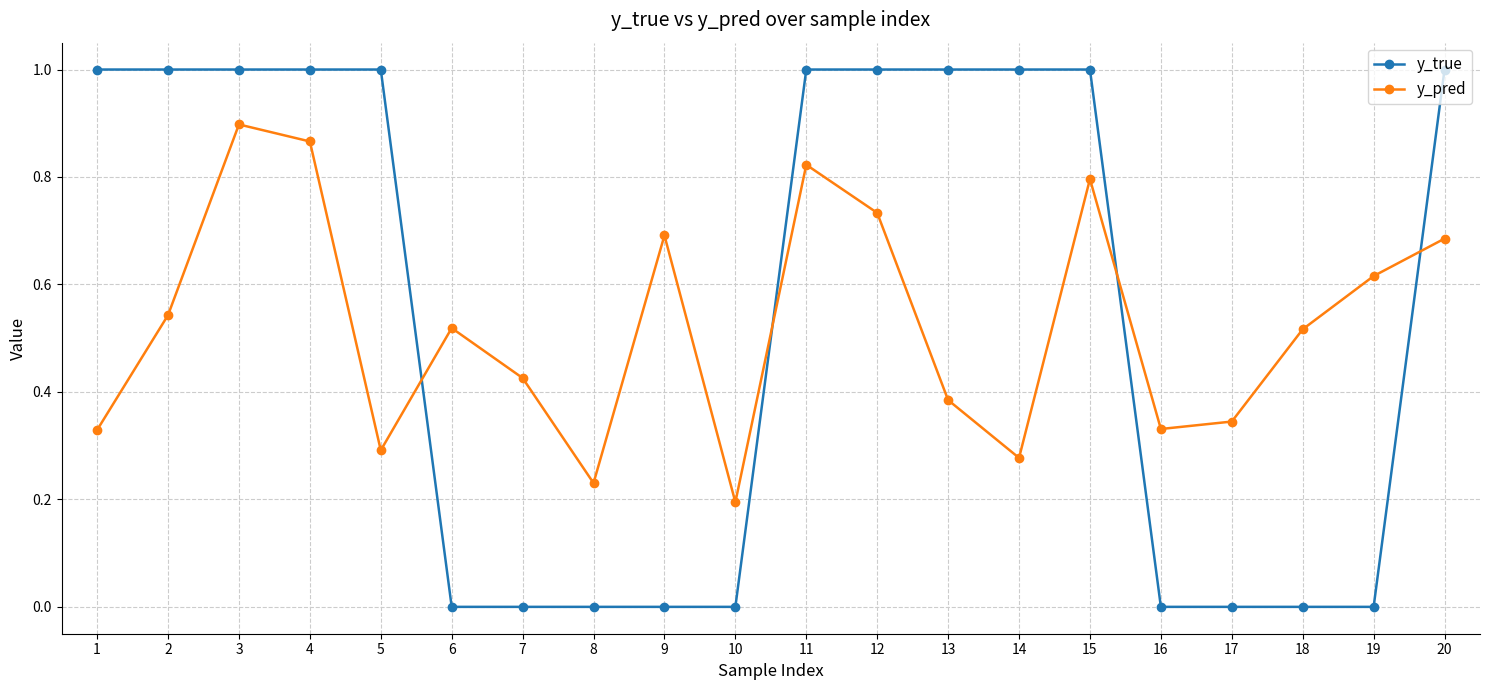

Rank the series by their average value, from highest to lowest.

y_true, y_pred